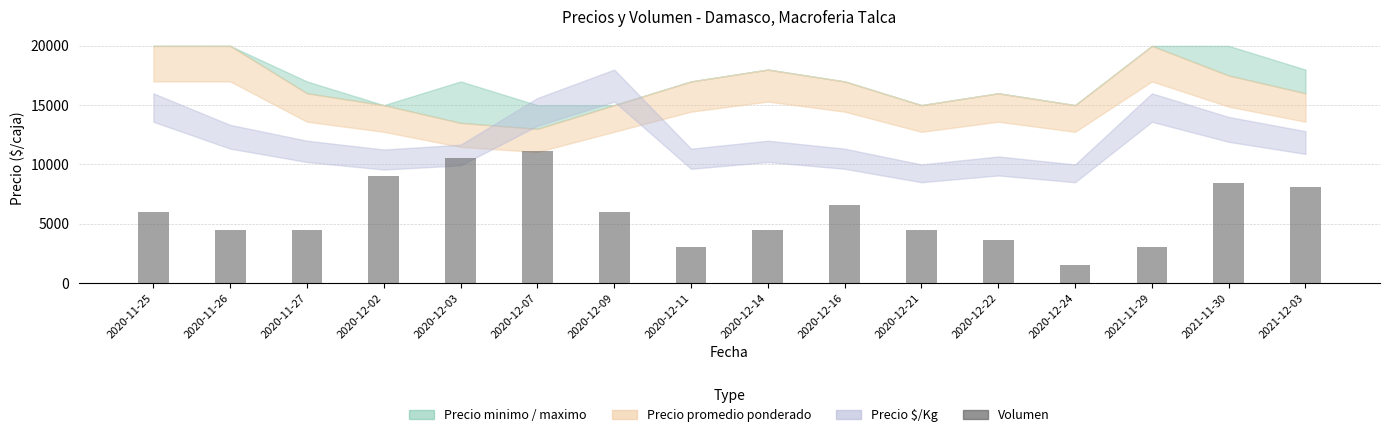

What is the smallest value displayed?

1500